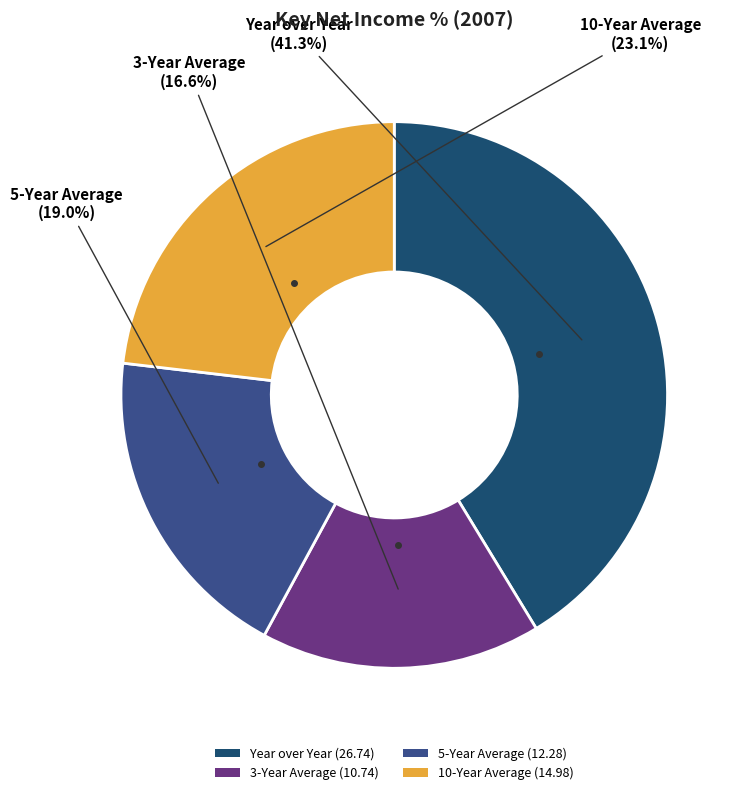

What is the ratio of the value at 5-Year Average to the value at 3-Year Average?

1.1